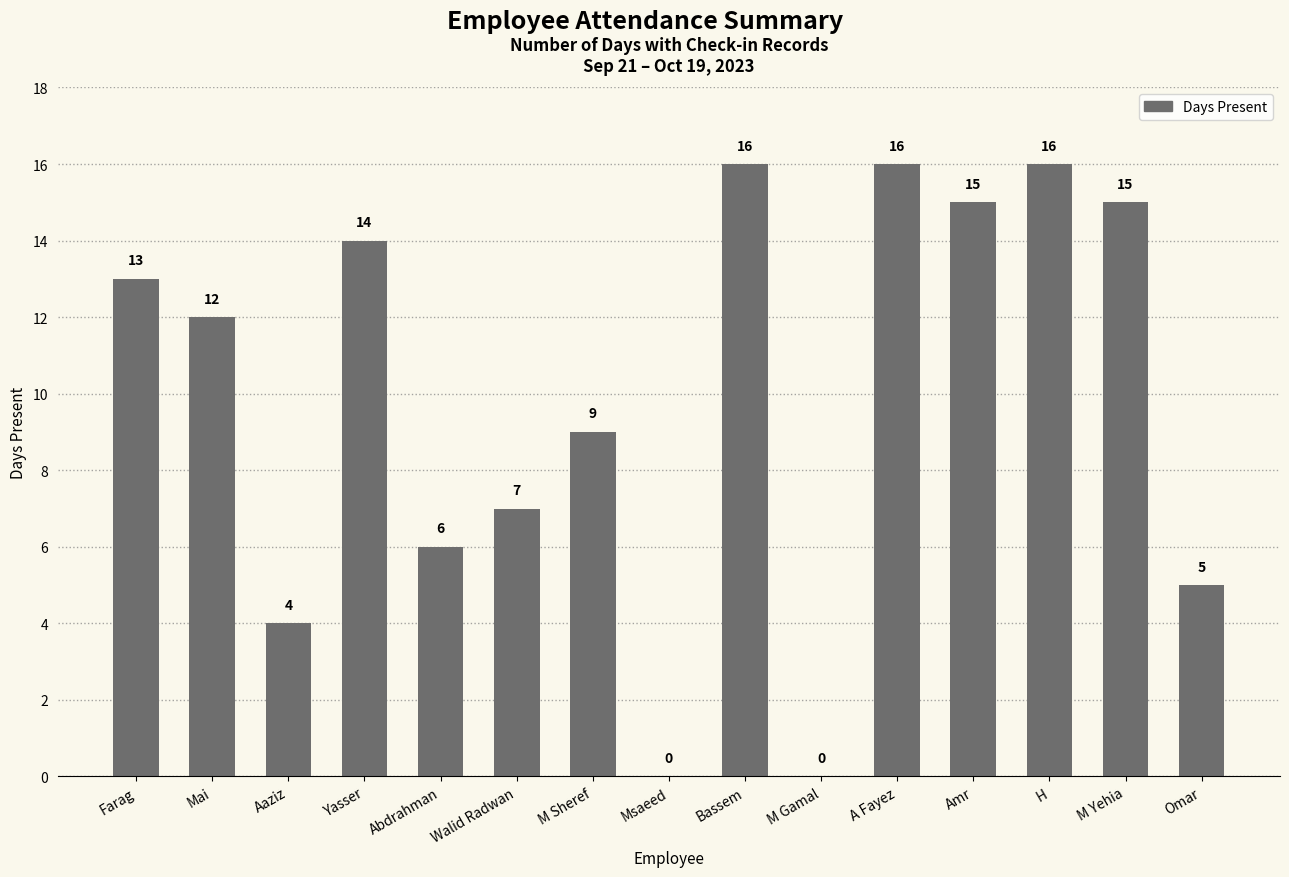

What is the maximum value shown in the chart?

16